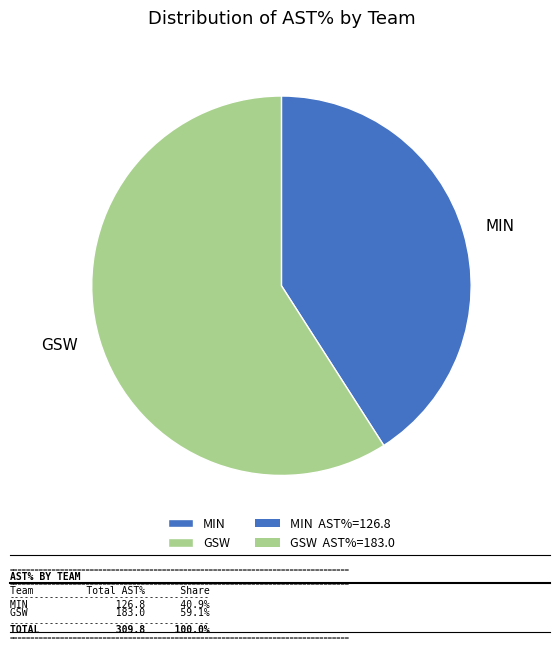

Between GSW and MIN, which is larger?

GSW